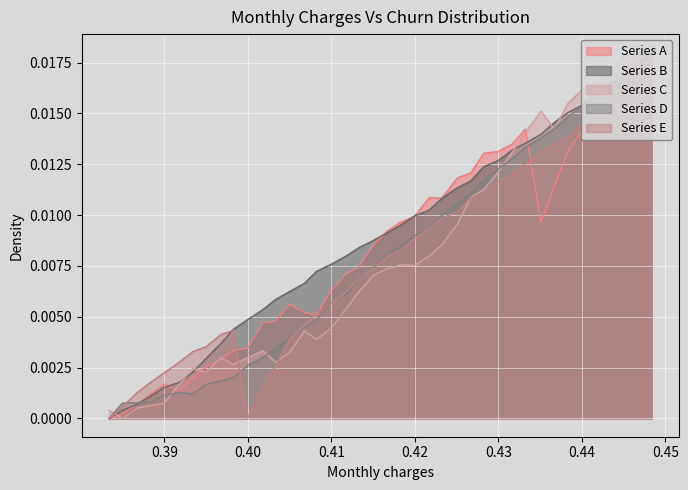

How many data points in Series B are above 0?

39